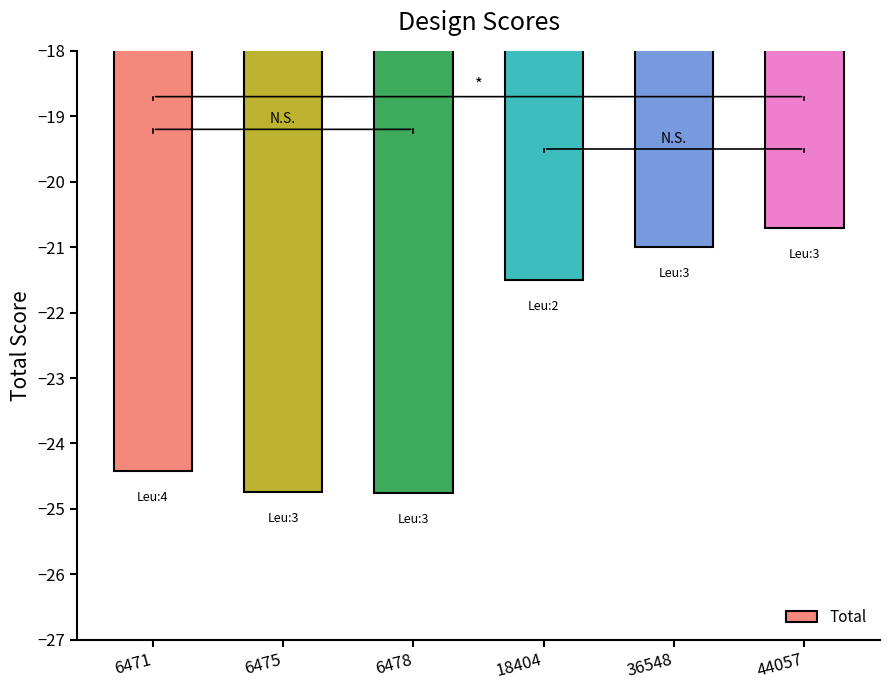

The chart shows a value of -9.2 at 6478. True or false?

False